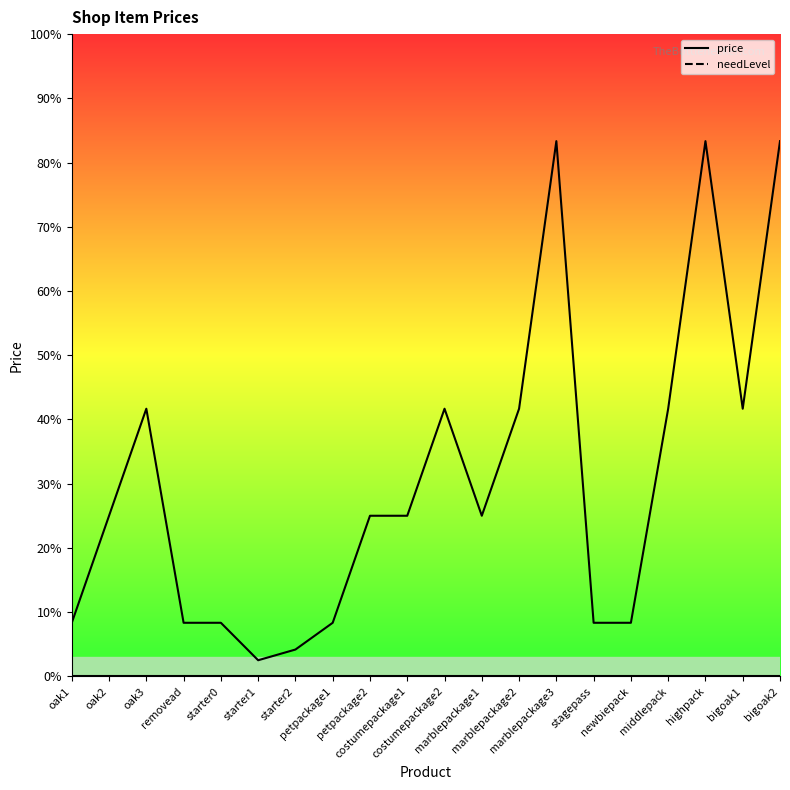

What is the label of the 1st point from the left?

oak1